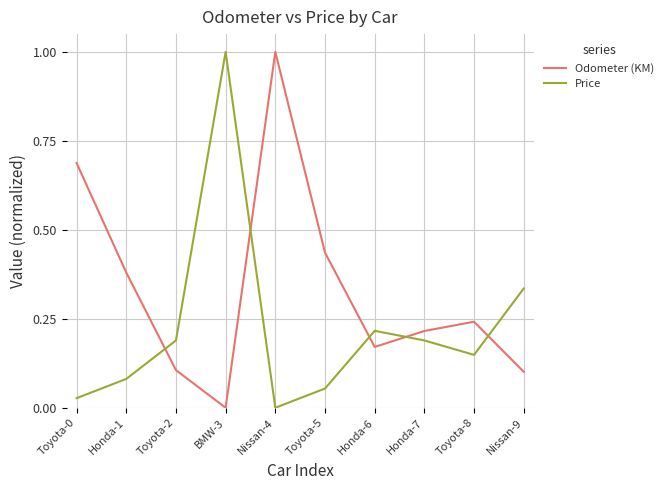

Is the value of Odometer (KM) at Toyota-2 greater than the value of Price at Toyota-0?

Yes